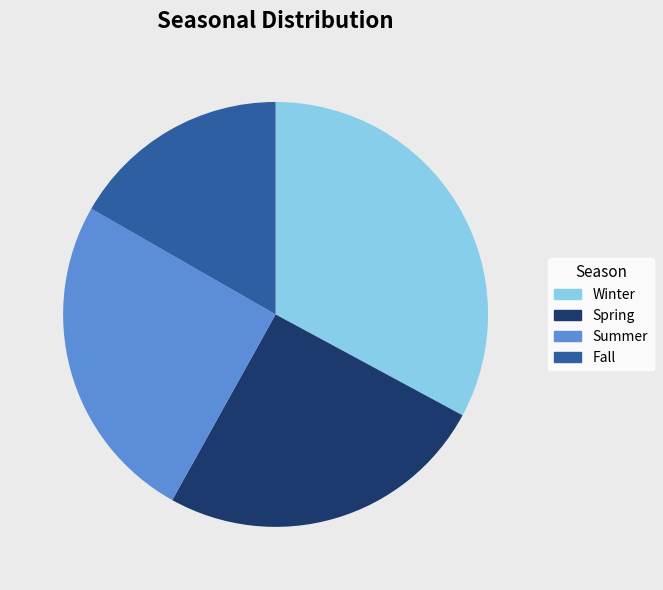

Does Summer account for over 50% of the chart?

No